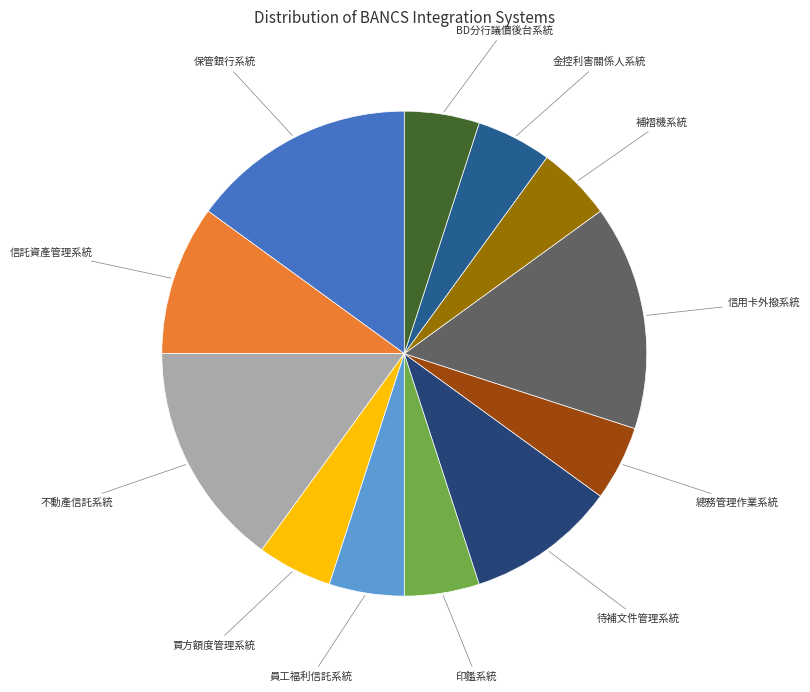

Do 補褶機系統 and 信託資產管理系統 together represent more than half of the pie?

No